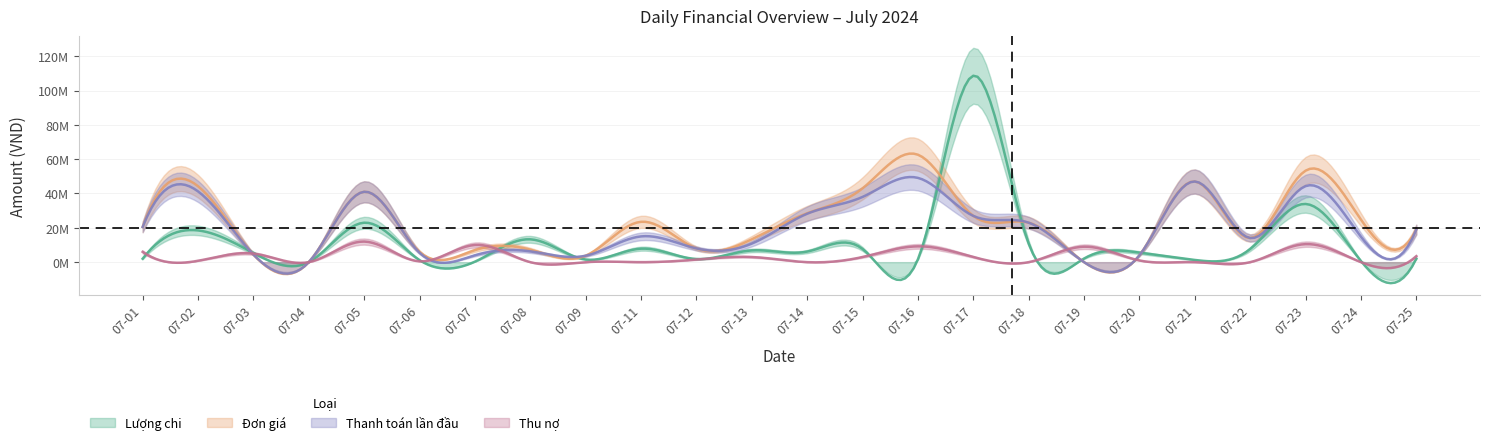

Where does the Thanh toán lần đầu series first go above 15000000?

07-01